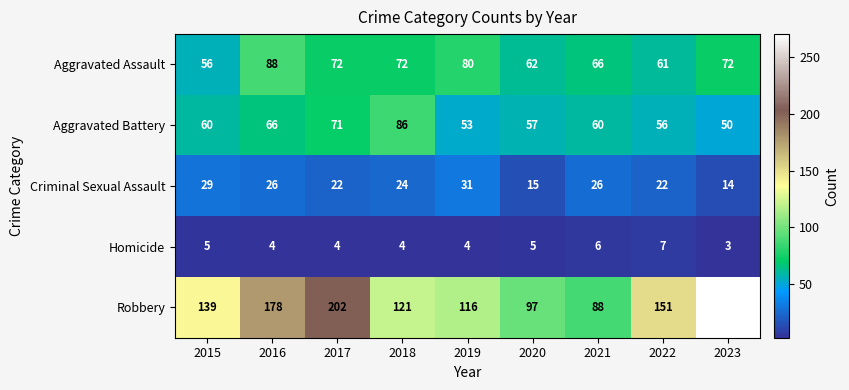

Is the value of Robbery at 2016 greater than the value of Aggravated Assault at 2019?

Yes